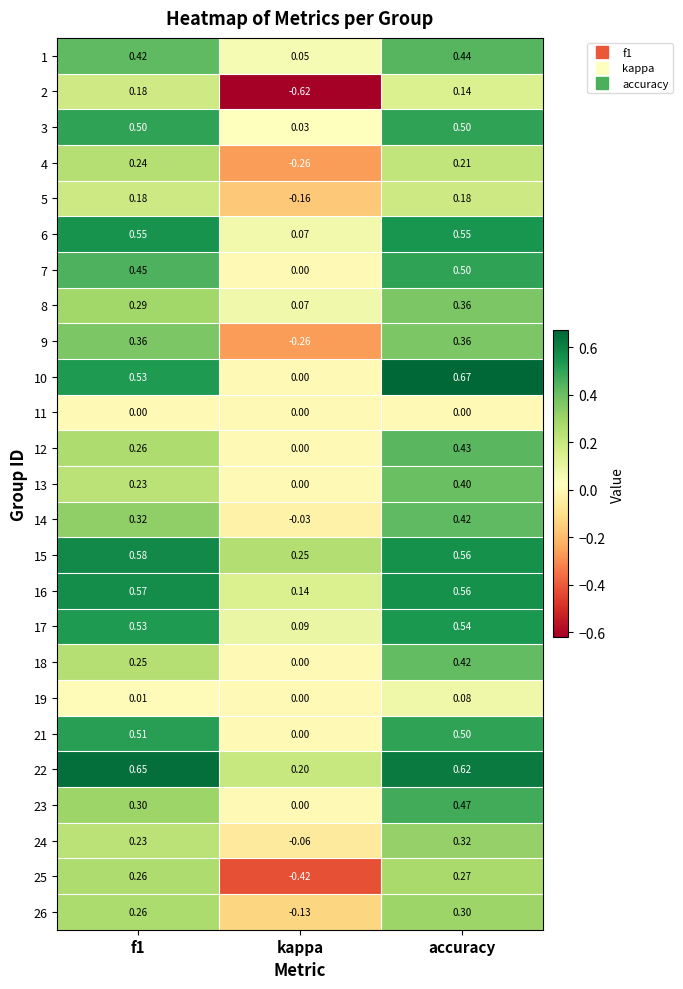

Which label corresponds to the largest value in the chart?

accuracy